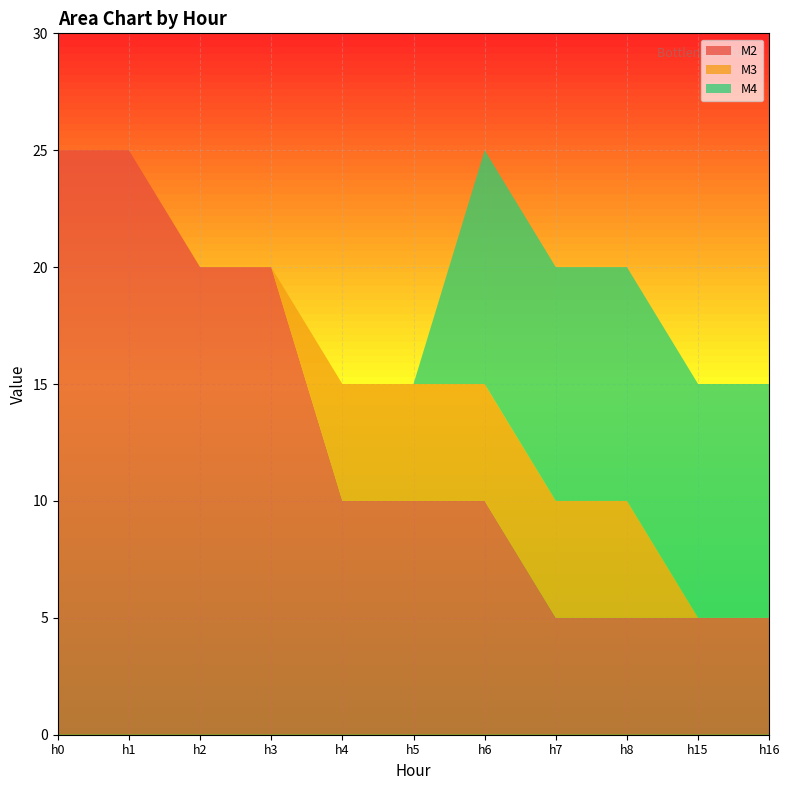

Reading right to left, what are all the values shown in this chart?

M2: 5	5	5	5	10	10	10	20	20	25	25
M3: 0	0	5	5	5	5	5	0	0	0	0
M4: 10	10	10	10	10	0	0	0	0	0	0